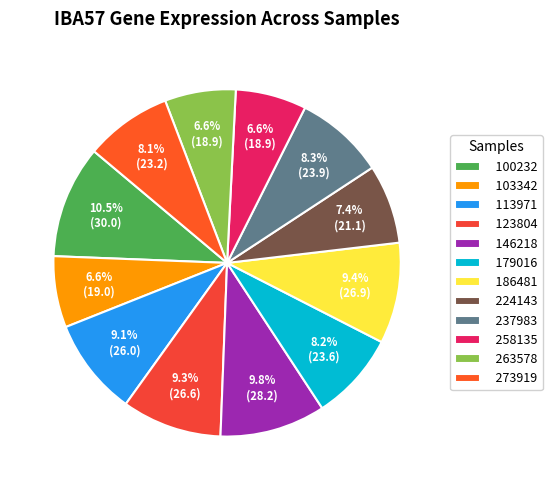

How many segments does this pie chart have?

12